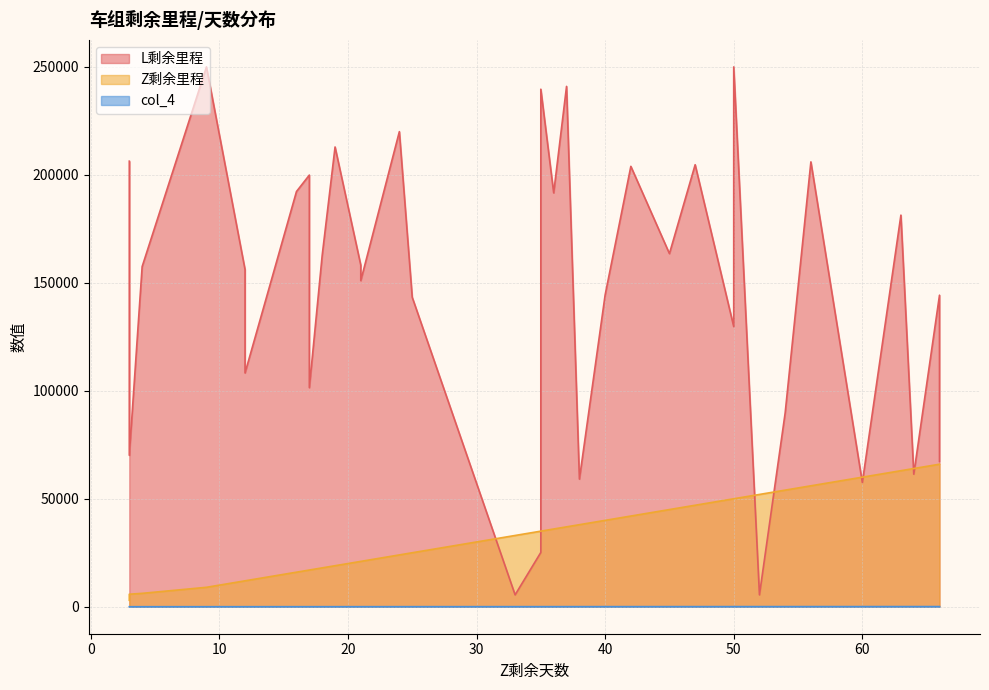

Rank the series by their average value, from lowest to highest.

col_4, Z剩余里程, L剩余里程